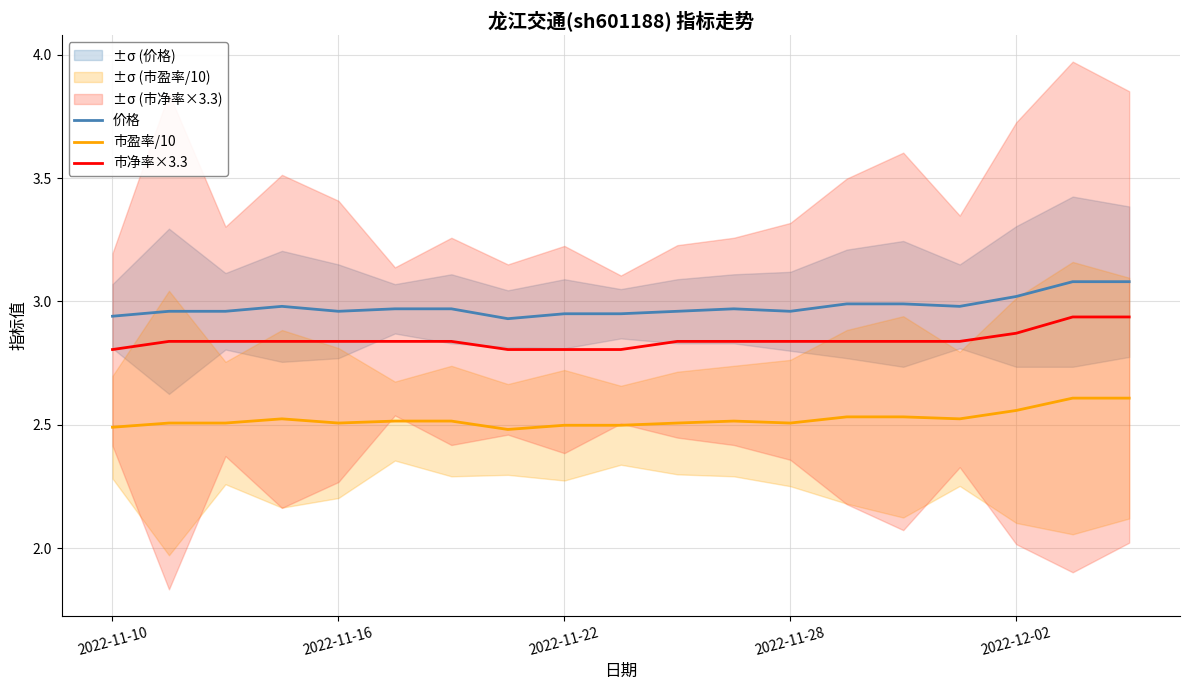

True or false: 市净率×3.3 and 市盈率/10 intersect in this chart.

False